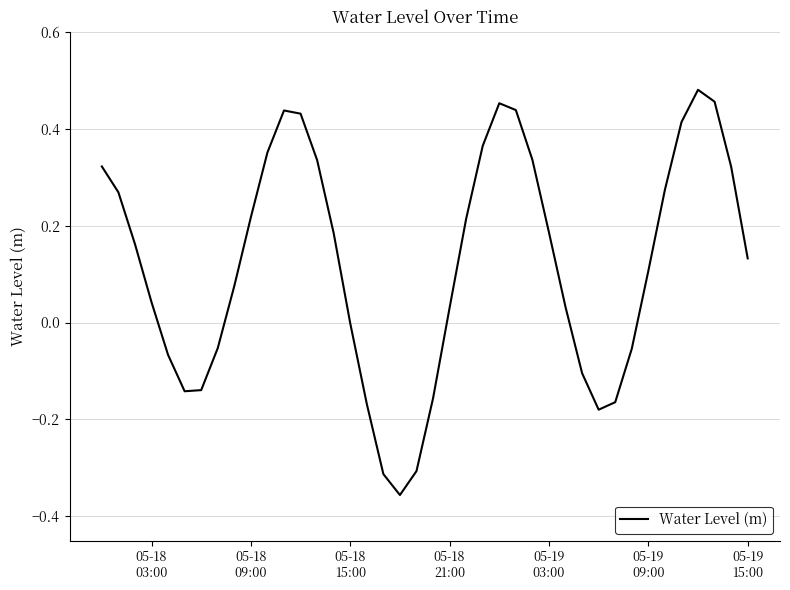

What is the difference between the maximum and minimum values?

0.8